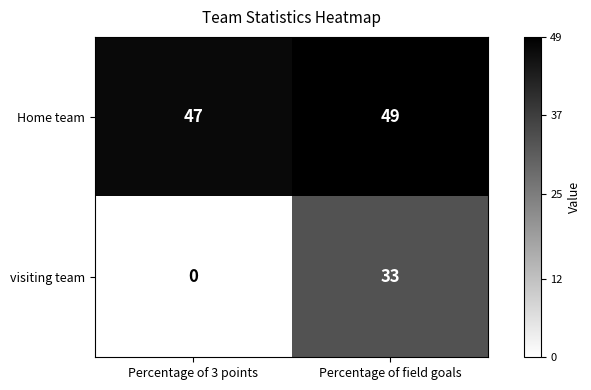

Rank the series by their maximum value, from lowest to highest.

visiting team, Home team